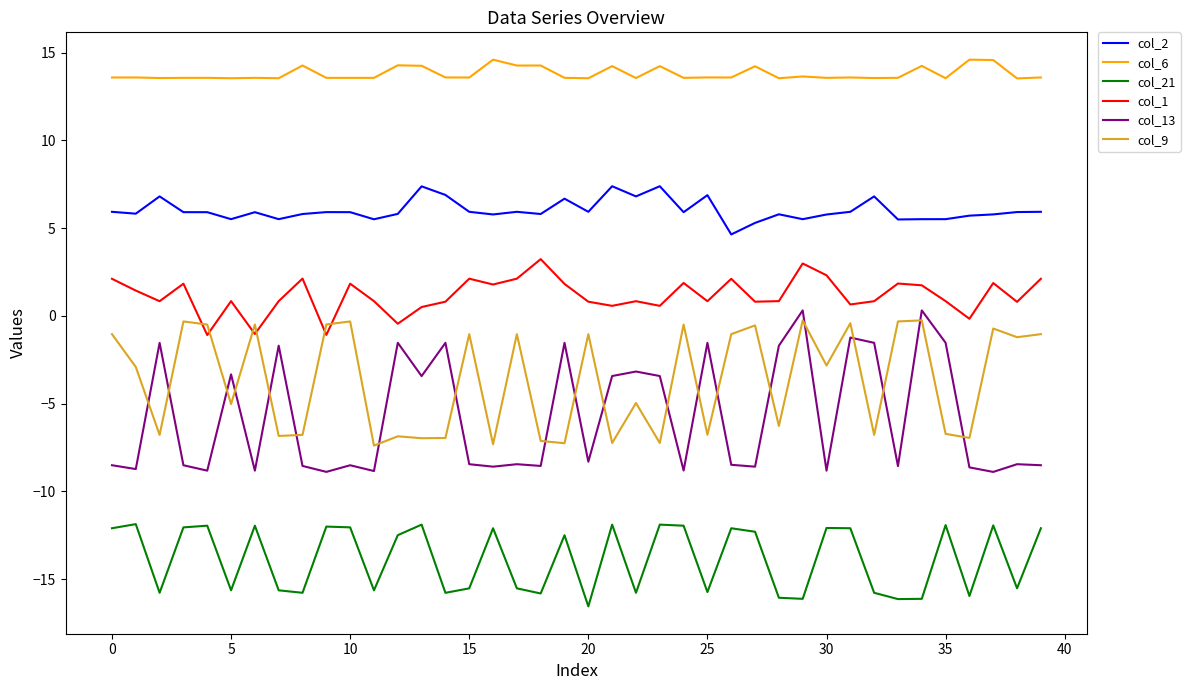

How many series are shown in this chart?

6